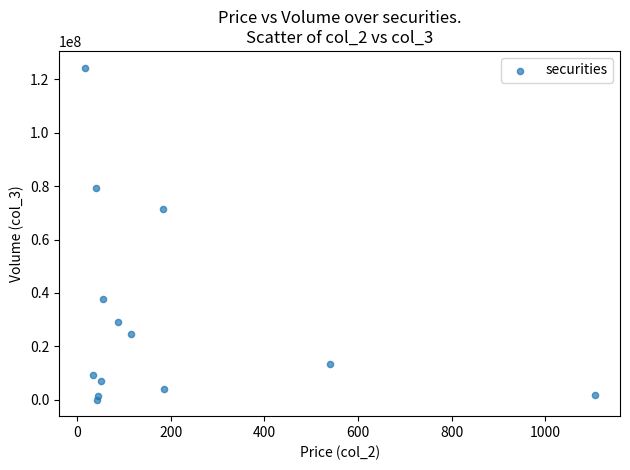

What is the range of Y values (max minus min)?

124406450